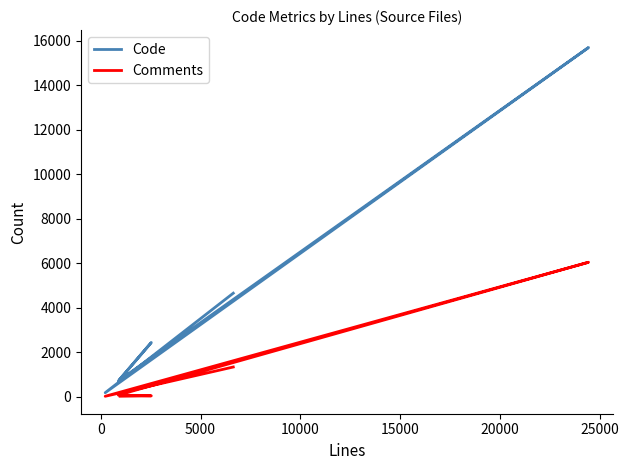

True or false: Comments and Code intersect in this chart.

False